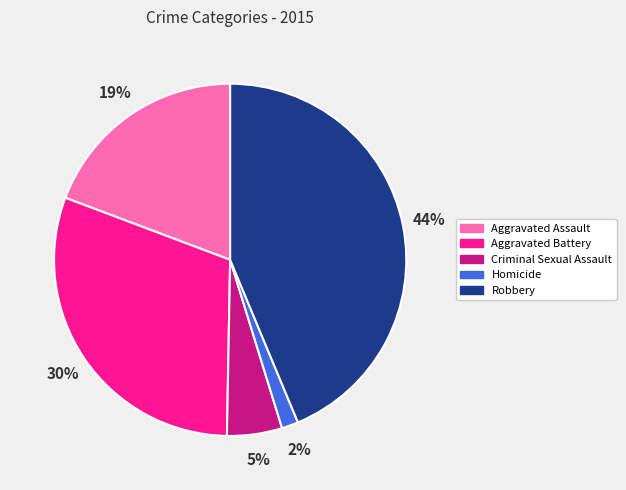

Is Robbery the majority of the pie?

No